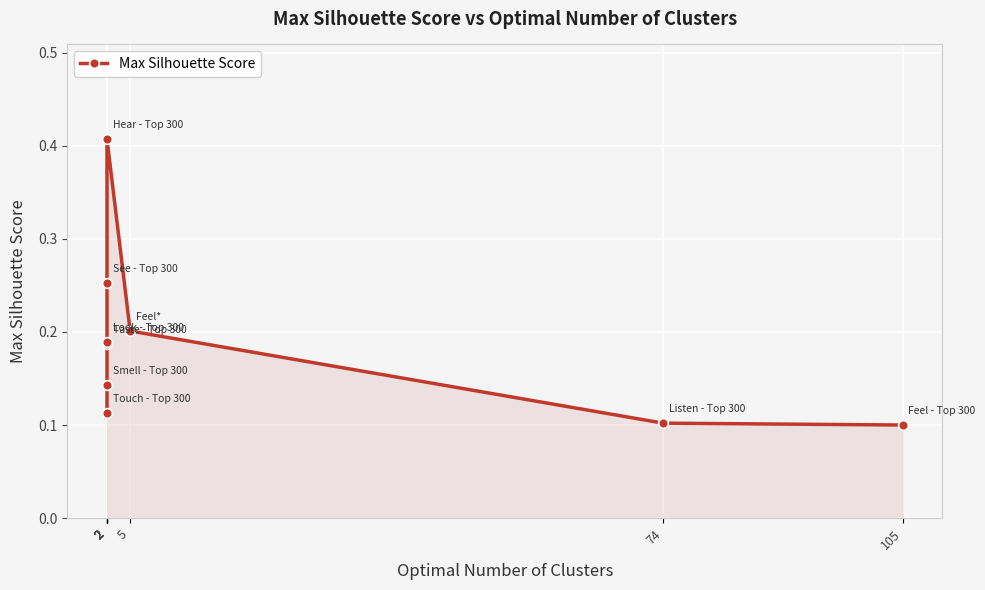

The value at 2 is 0.1. True or false?

False